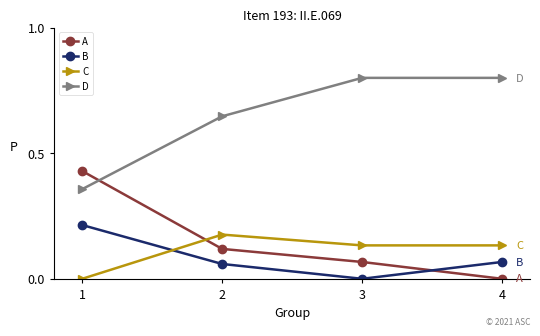

How many A values are between 0 and 1?

4